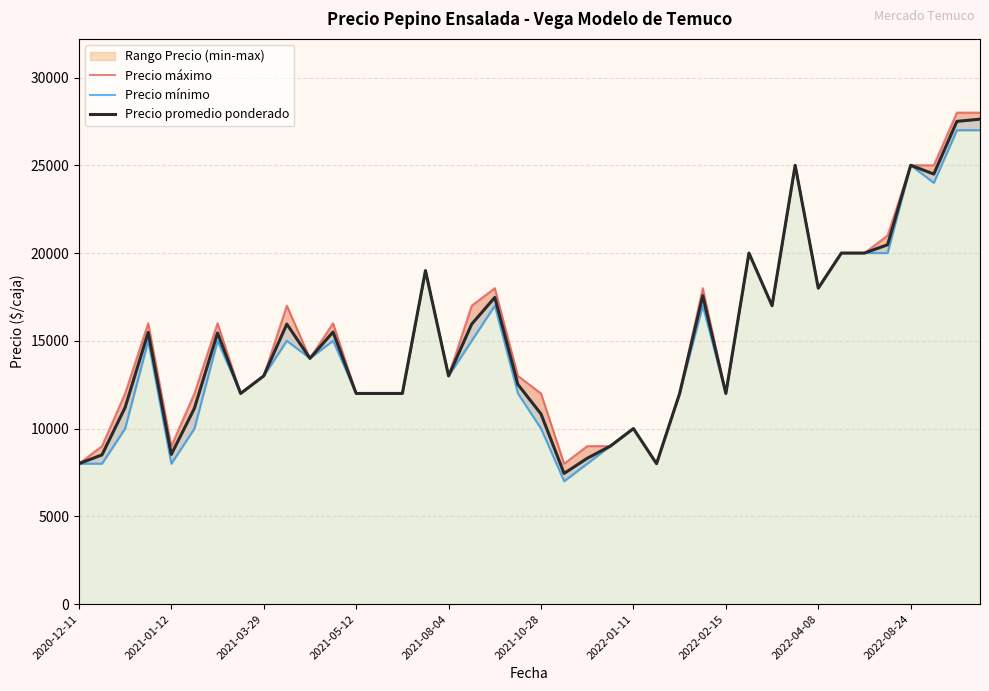

What is the sum of the Precio máximo values at 34 and 2021-05-12?

36000